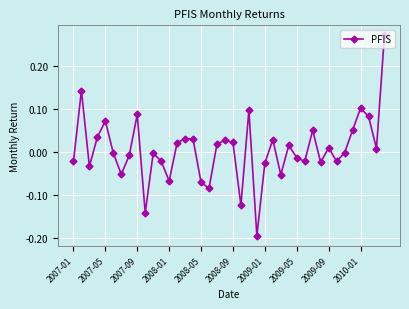

True or false: there are more than 2 points higher than both neighbors.

True